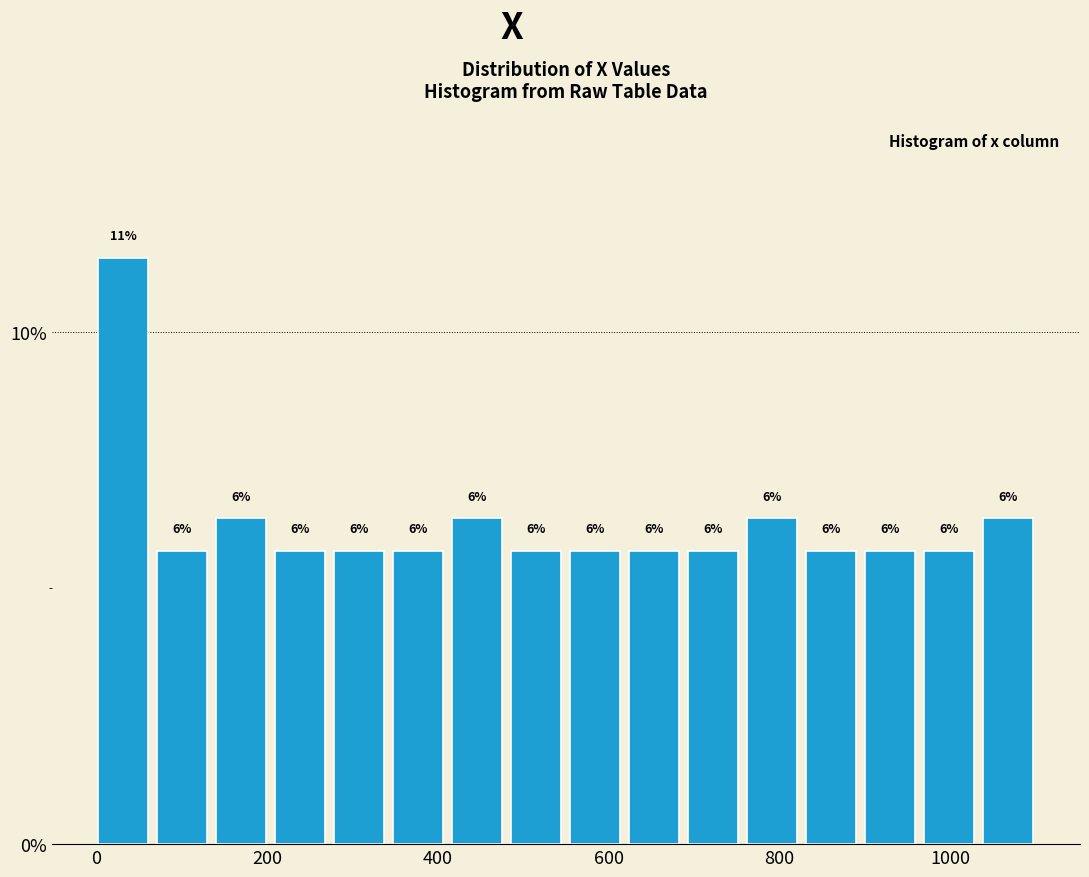

Read against the x-axis, roughly where is the centre of the tallest bar?

40